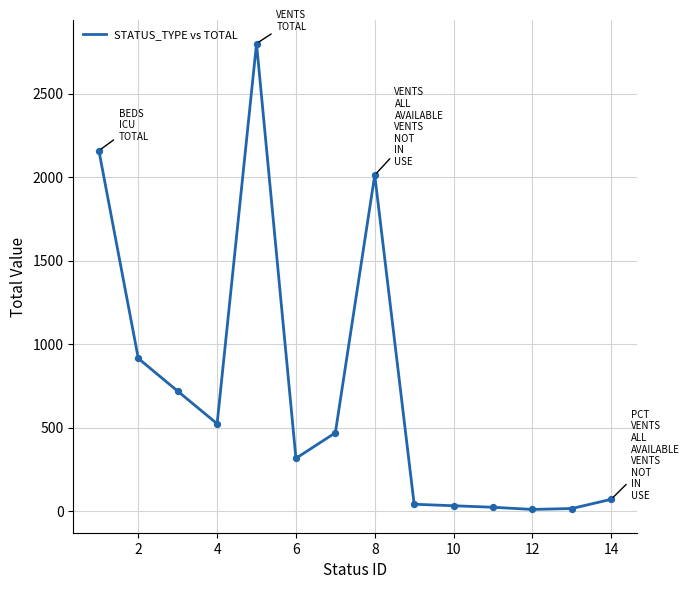

What is the greatest value displayed?

2799.0